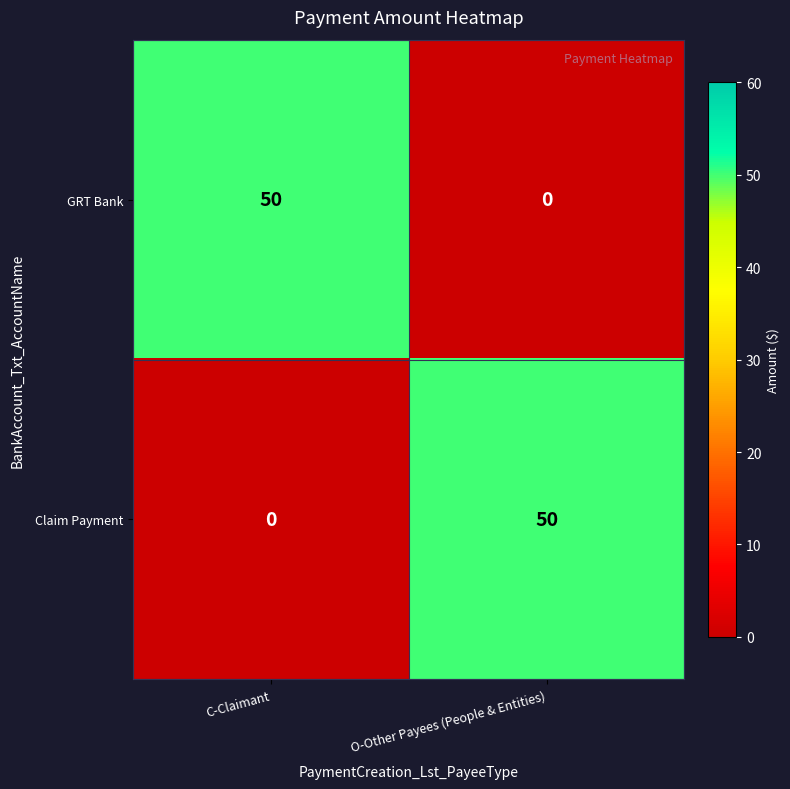

What is the sum of all Claim Payment values?

50